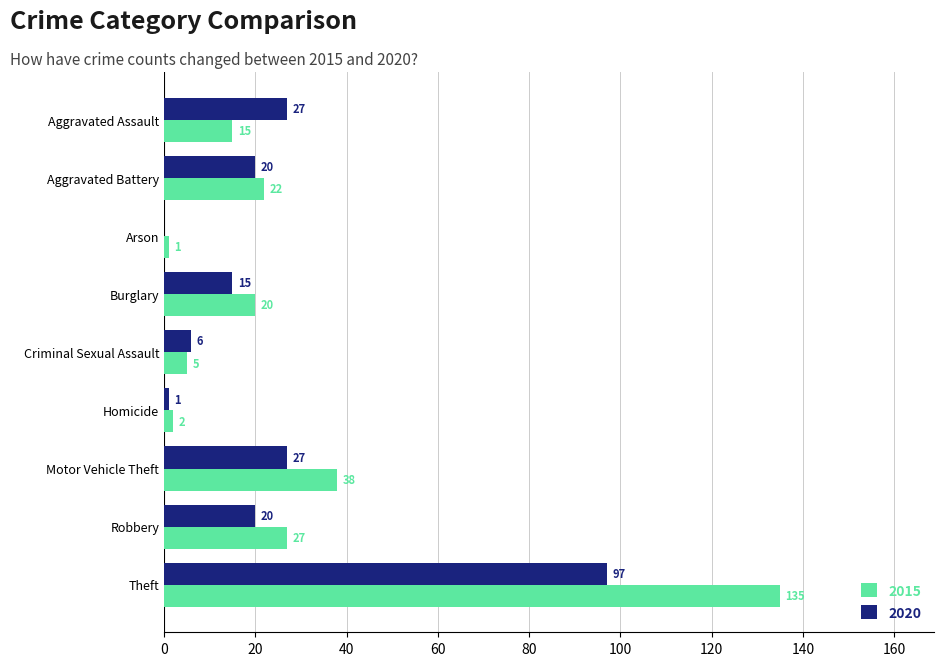

What is the approximate value of 2015 at Motor Vehicle Theft, to the nearest 5?

40